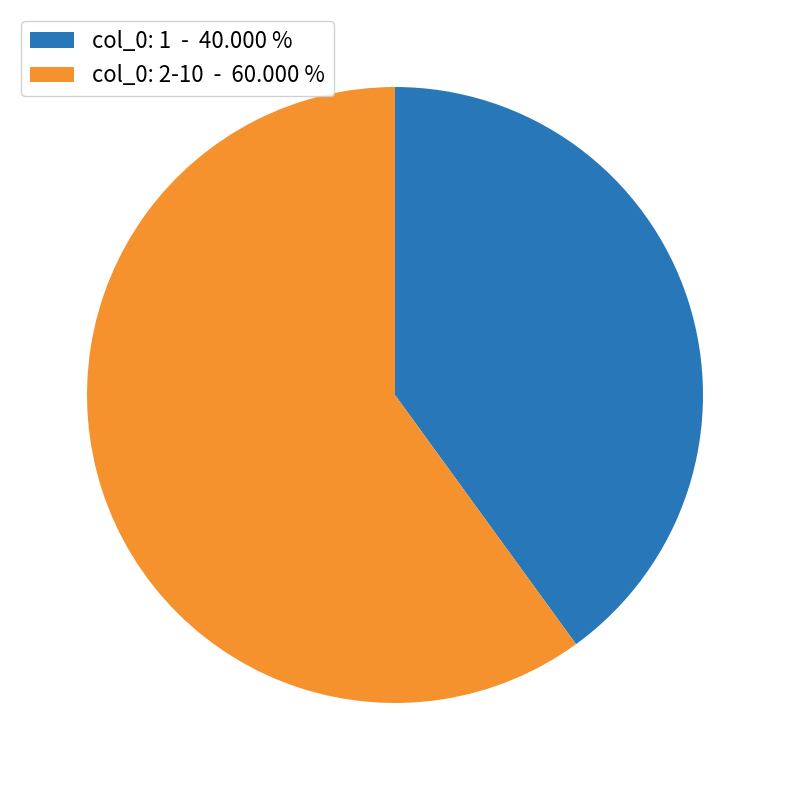

Is the sum of col_0: 1 - 40.000 % and col_0: 2-10 - 60.000 % greater than half?

Yes